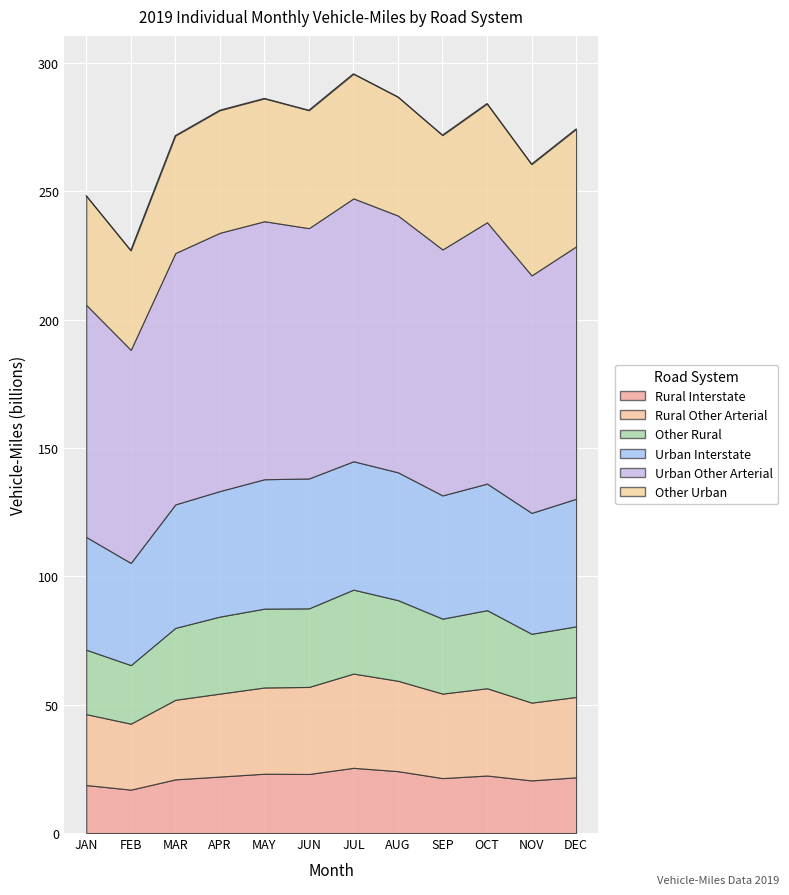

True or false: Urban Other Arterial and Other Rural cross at least once.

False